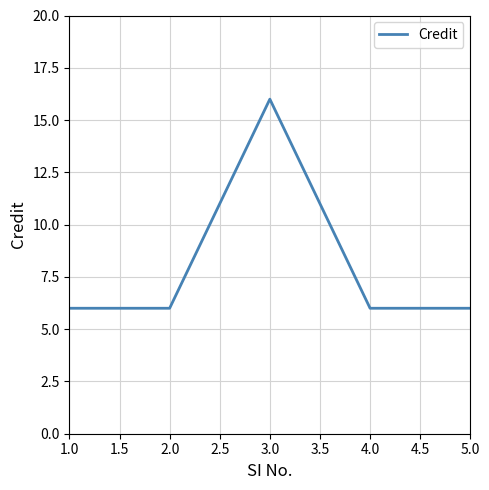

Count the values in the range 6 to 7.

4